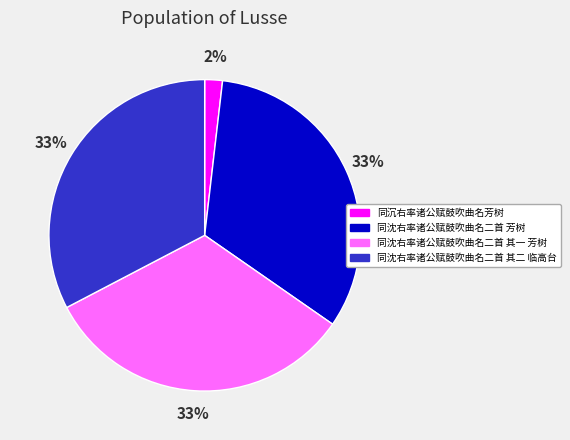

Approximately how many times larger is the value at 同沈右率诸公赋鼓吹曲名二首 芳树 compared to 同沈右率诸公赋鼓吹曲名二首 其二 临高台?

1.0